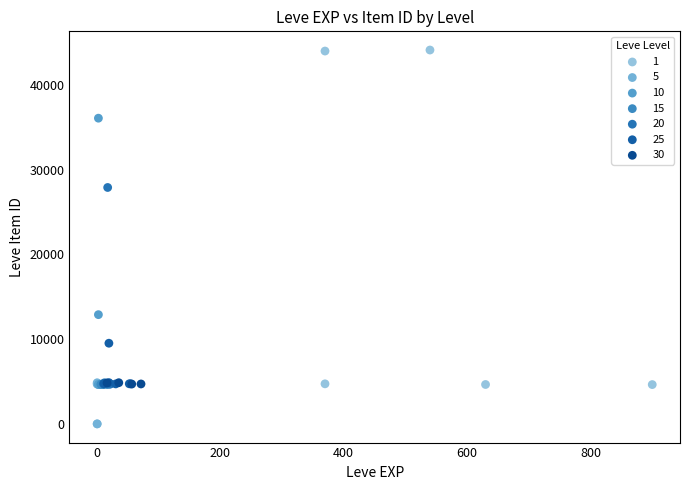

What are all the series names shown in the legend?

1, 5, 10, 15, 20, 25, 30